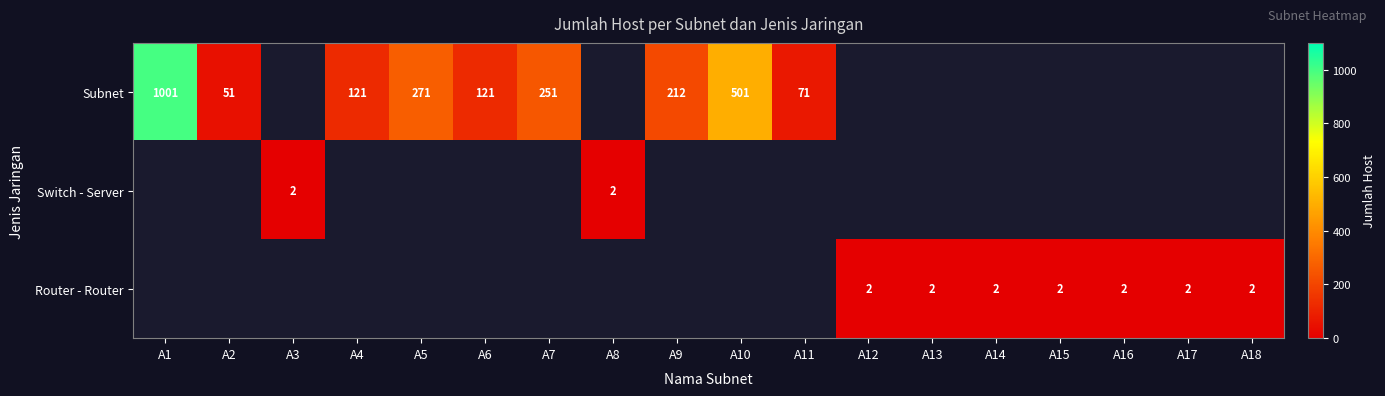

The Router - Router series shows 2 at A12. True or false?

True